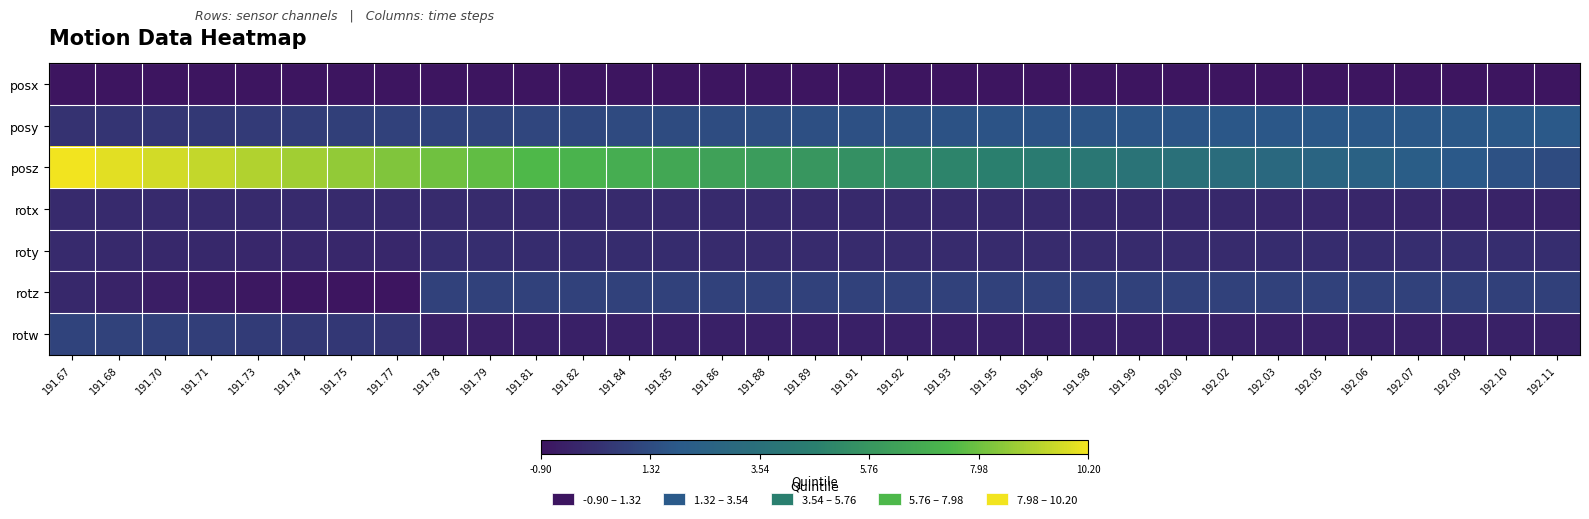

Which series has the largest total across all categories?

posz